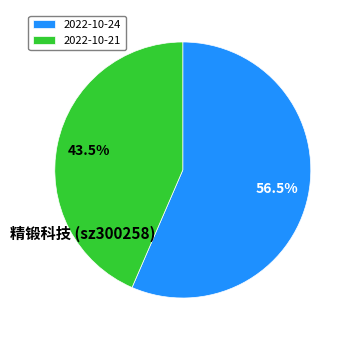

The 2022-10-24 slice represents 51% of the pie. True or false?

False